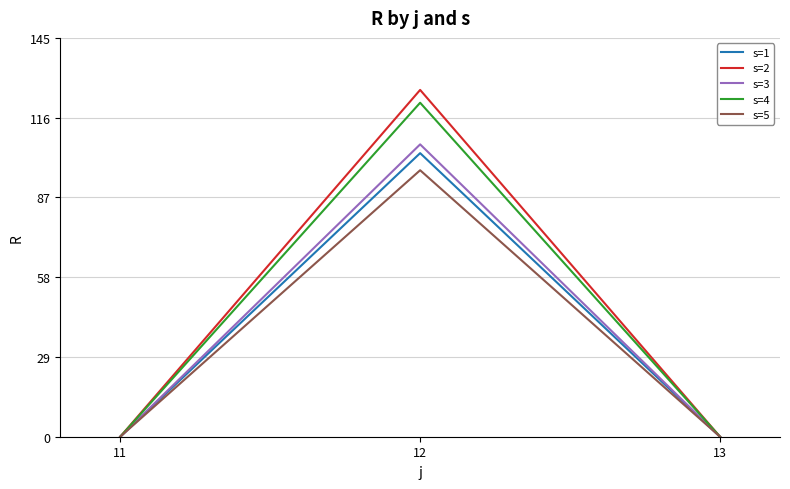

What are all the series names shown in the legend?

s=1, s=2, s=3, s=4, s=5